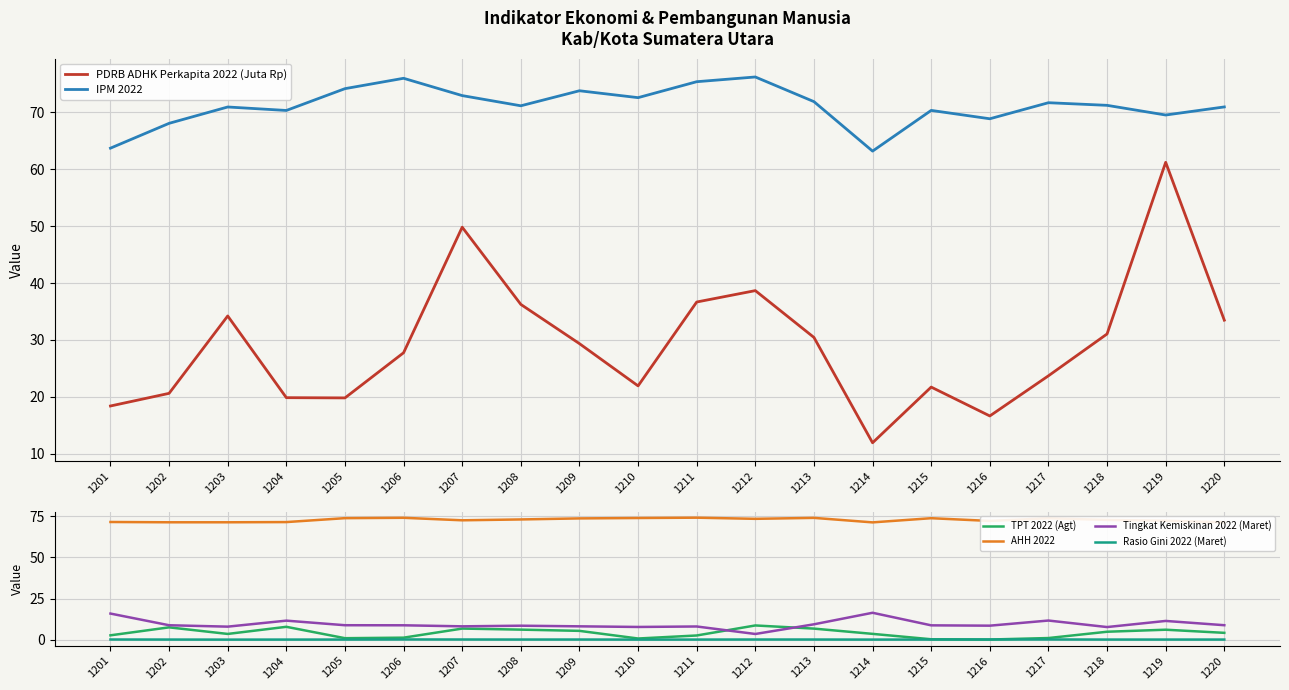

How many intersections are there between IPM 2022 and AHH 2022?

6